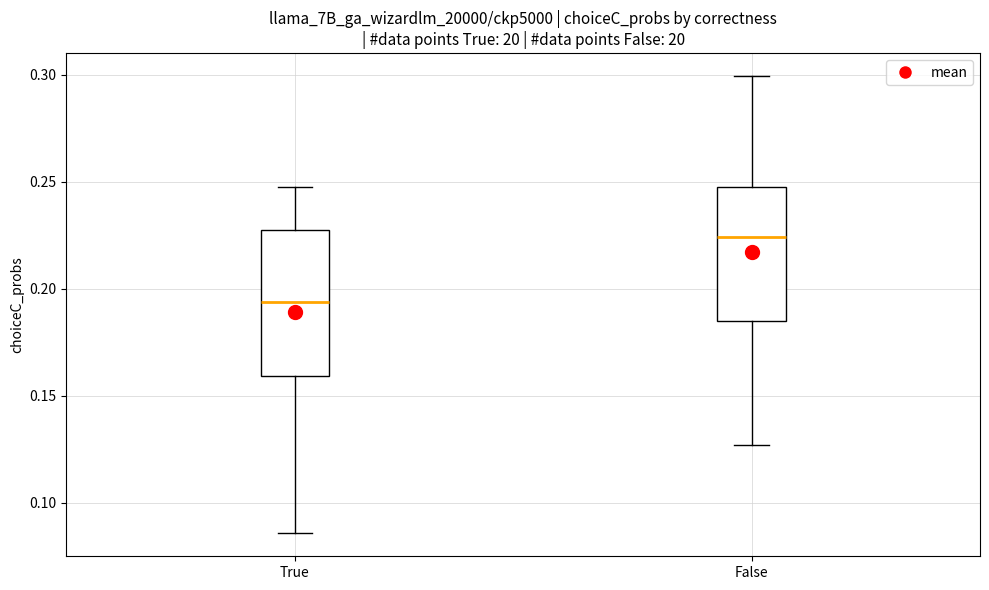

Reading left to right, read every box against the y-axis: the position of its median line, the range the box covers, and the ends of its whiskers. The values are not printed on the chart, so give them approximately, as read against the axis.

True: median 0.195, box 0.160 to 0.230, whiskers 0.085 to 0.245
False: median 0.225, box 0.185 to 0.245, whiskers 0.125 to 0.300